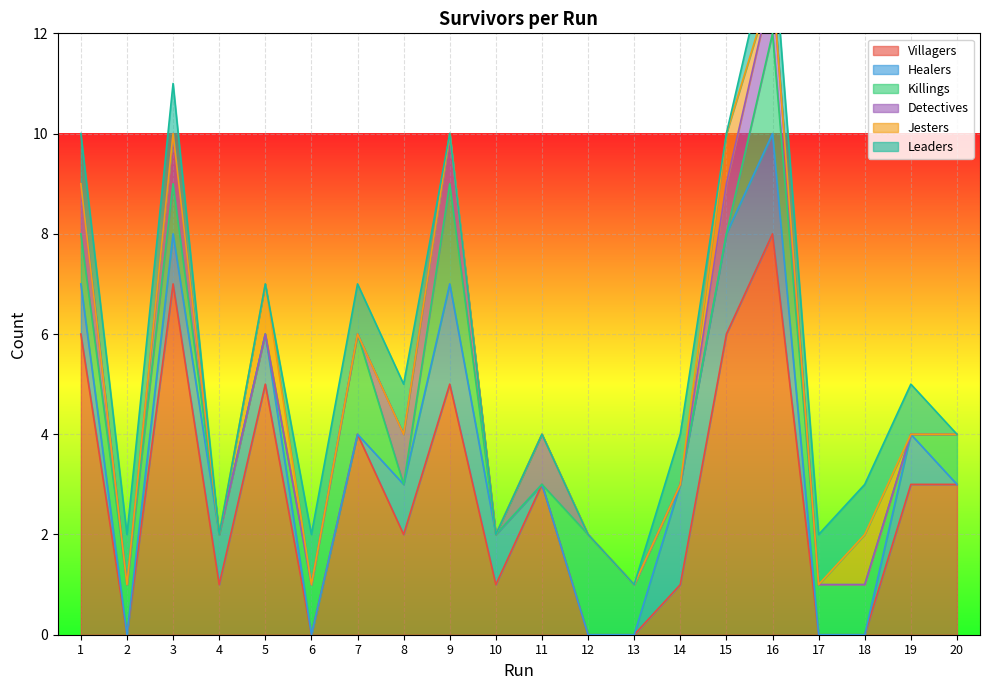

True or false: Villagers has a value of 3 at 19.

True